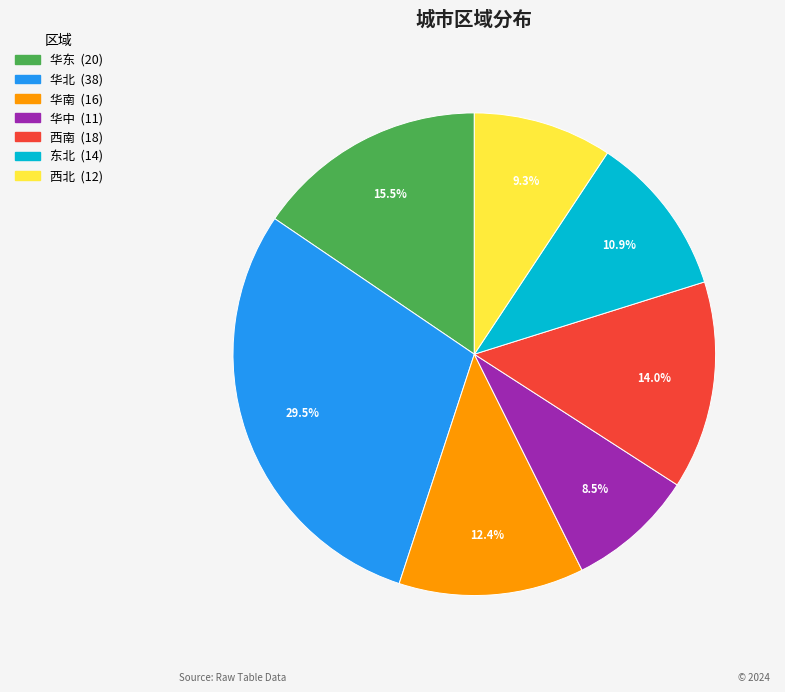

Which has a higher value, 华北 or 西南?

华北